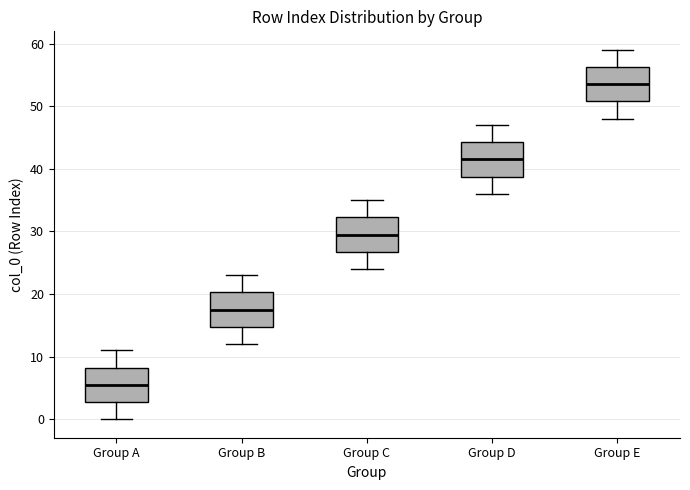

Which box has the highest median line?

Group E